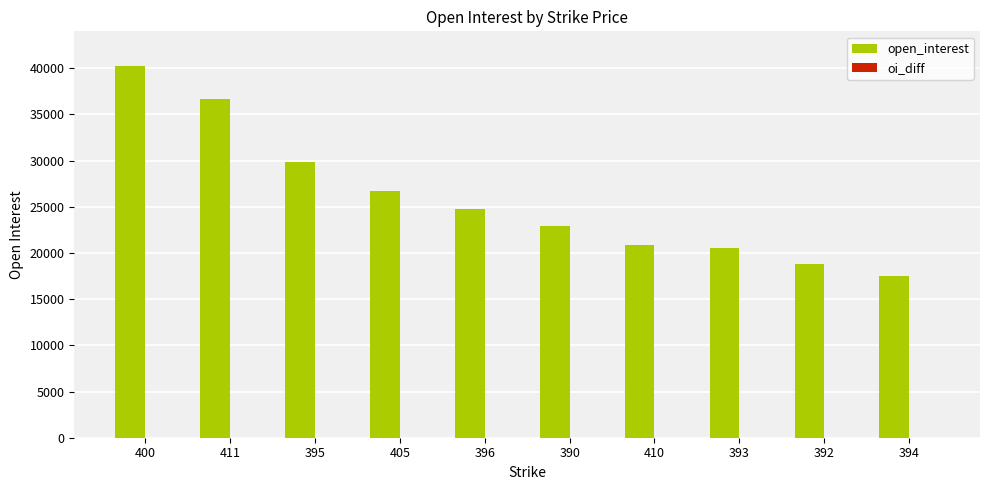

Does the chart contain any negative values?

No